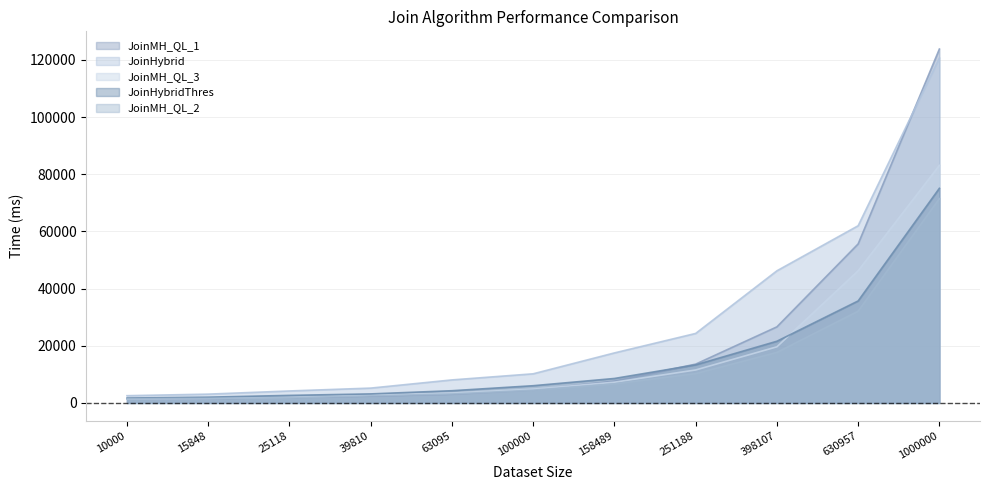

Where does the JoinMH_QL_3 series first go above 4820?

158489